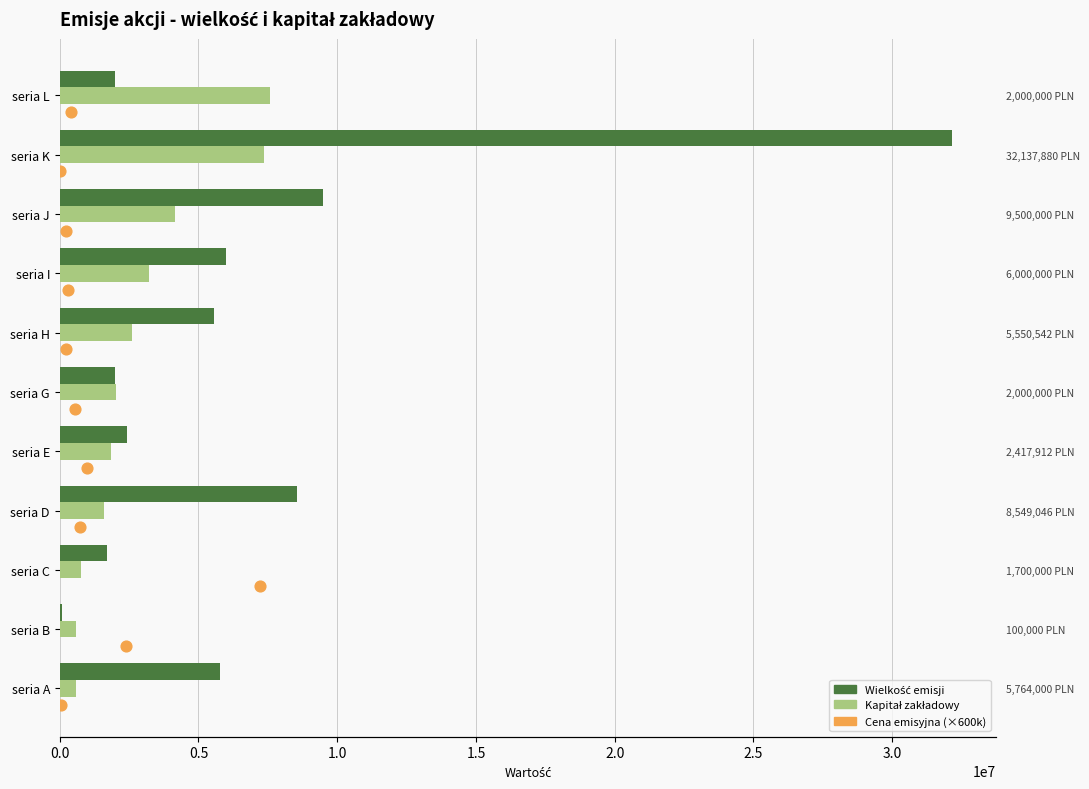

Which series has the widest spread of Y values?

Wielkość emisji